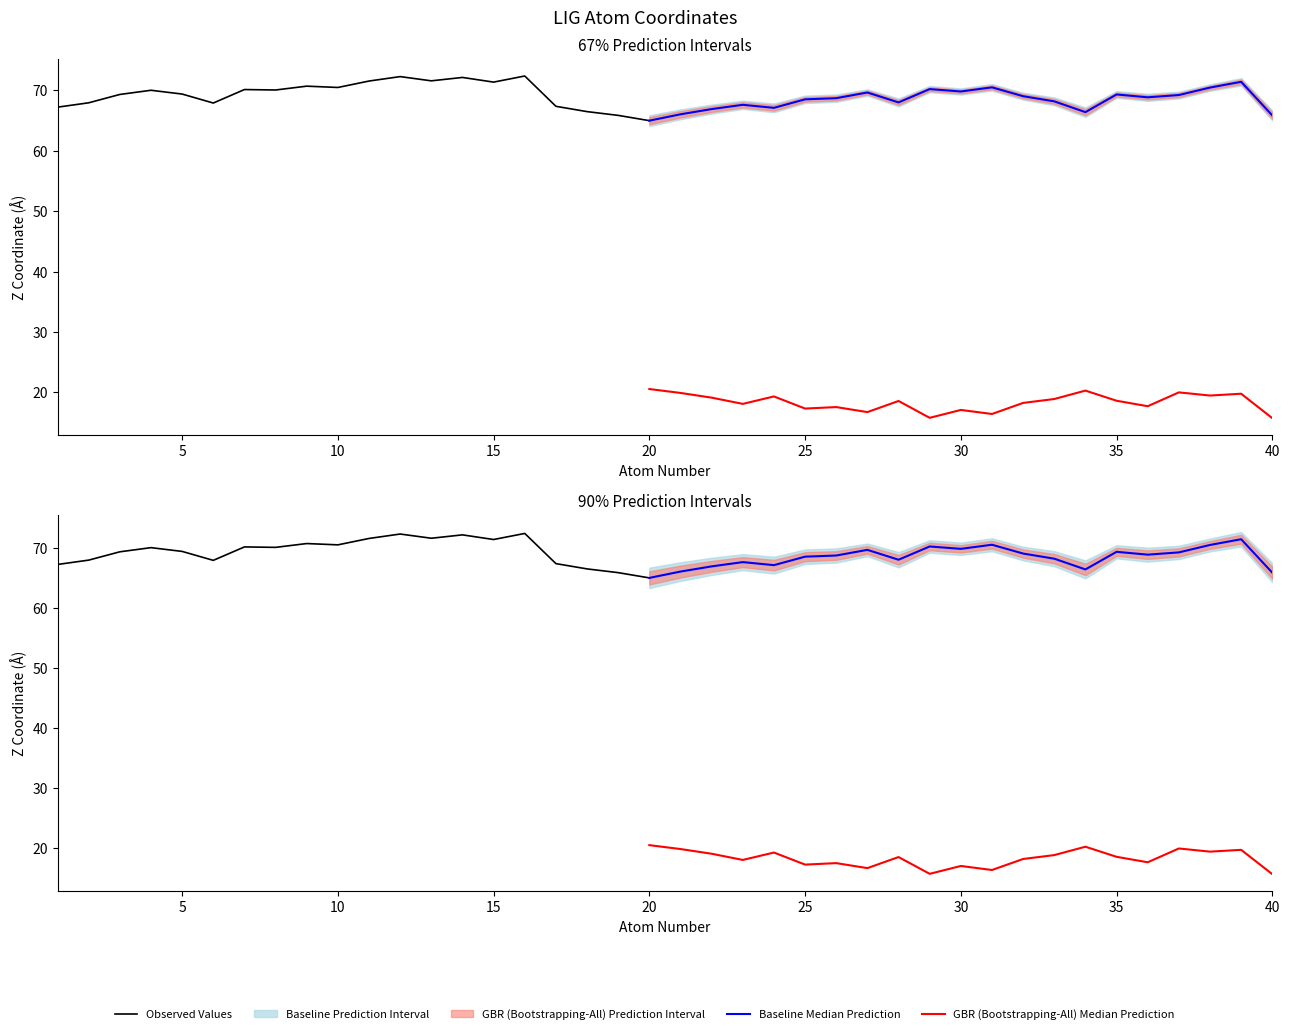

Between 6 and 15, which is larger?

15